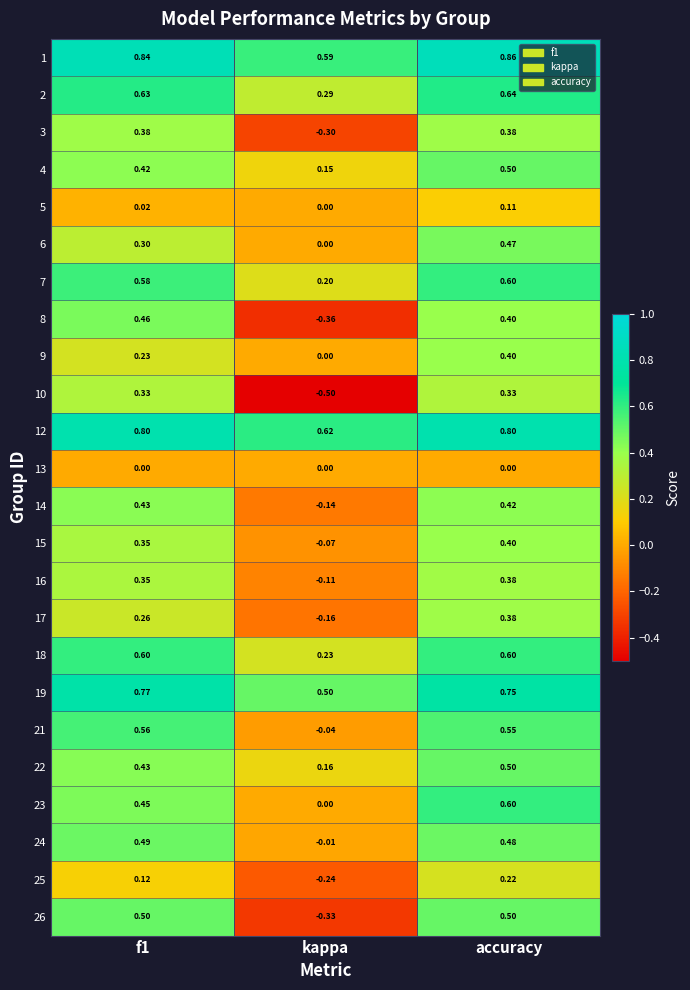

Is the value of 6 at f1 greater than the value of 24 at kappa?

Yes